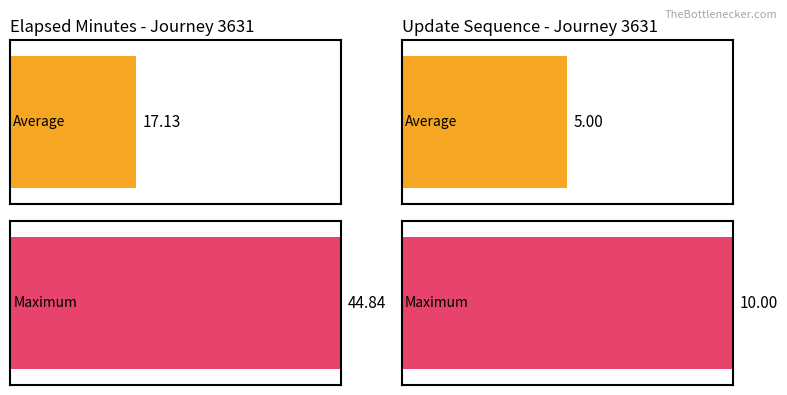

Does the chart contain any negative values?

No